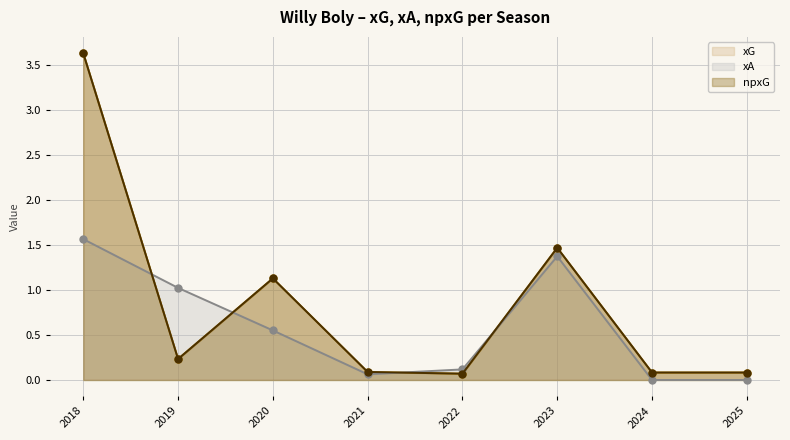

How many interior local valleys does the xG series have?

2